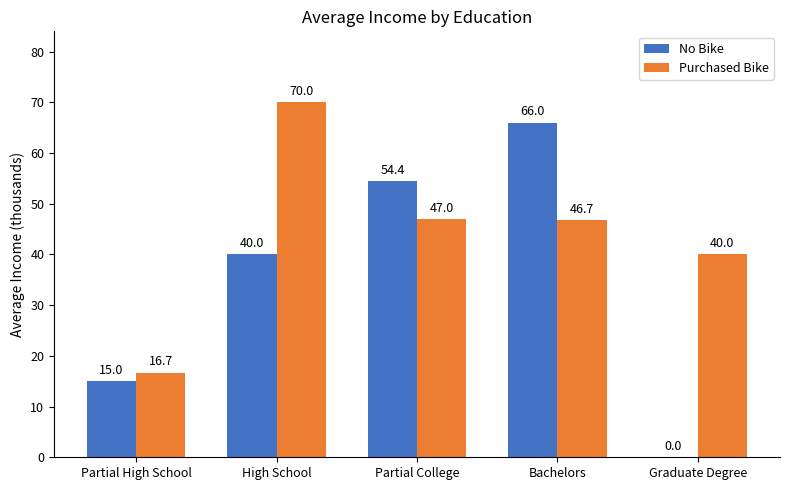

Is it true that Purchased Bike equals 82.3 at Bachelors?

False